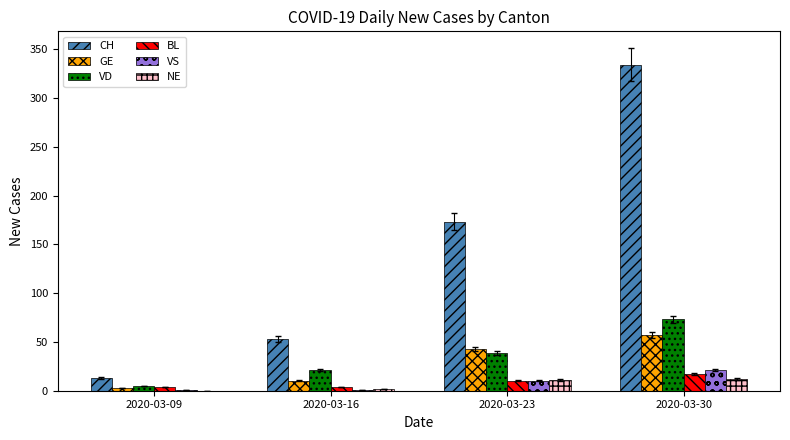

Which series has the widest spread of values?

CH